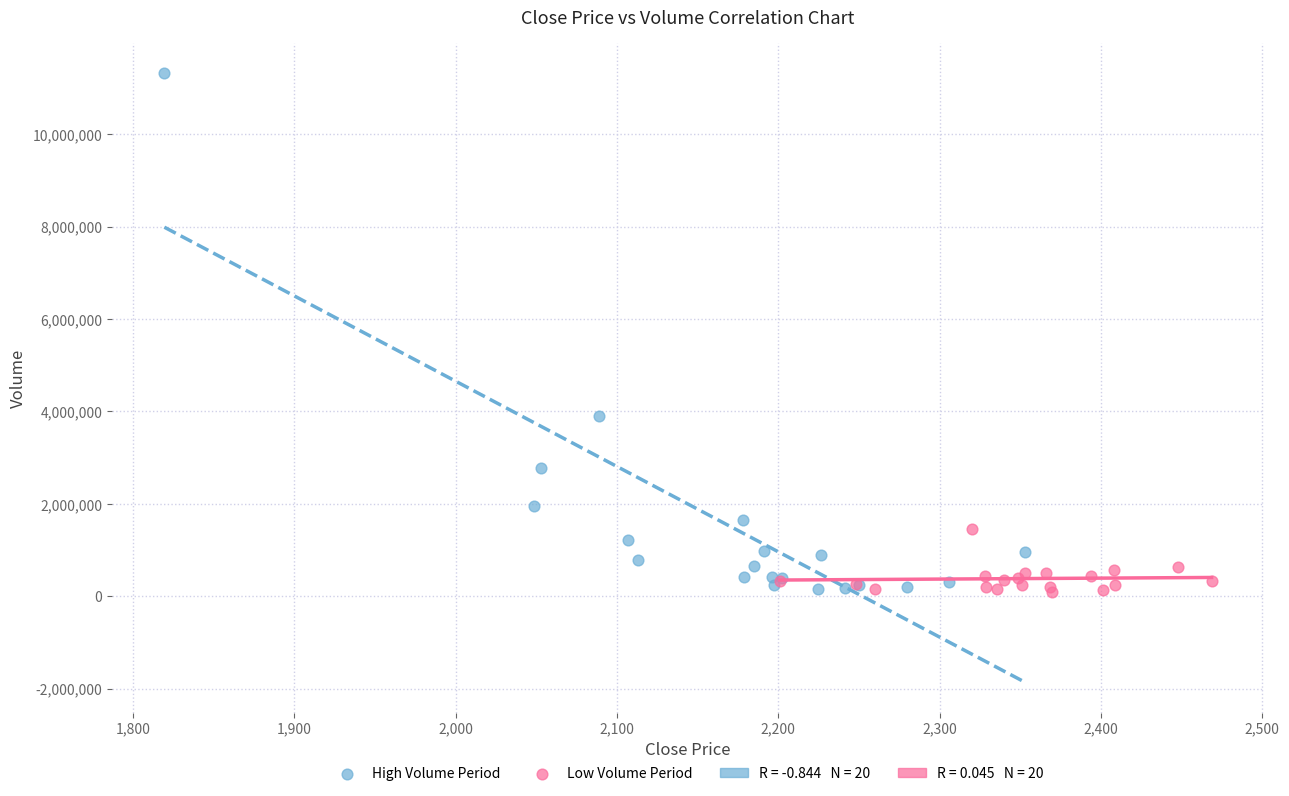

Which series contains the highest Y value?

High Volume Period